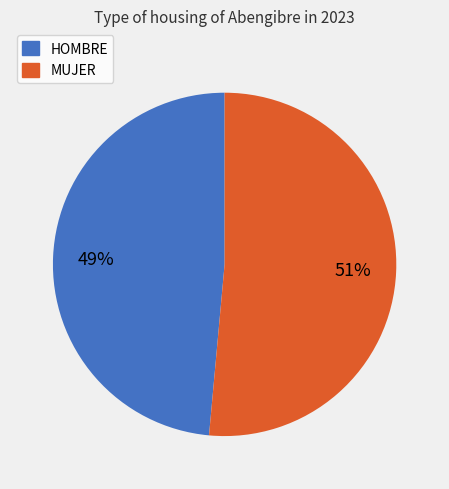

What is the smallest slice in the pie chart?

HOMBRE